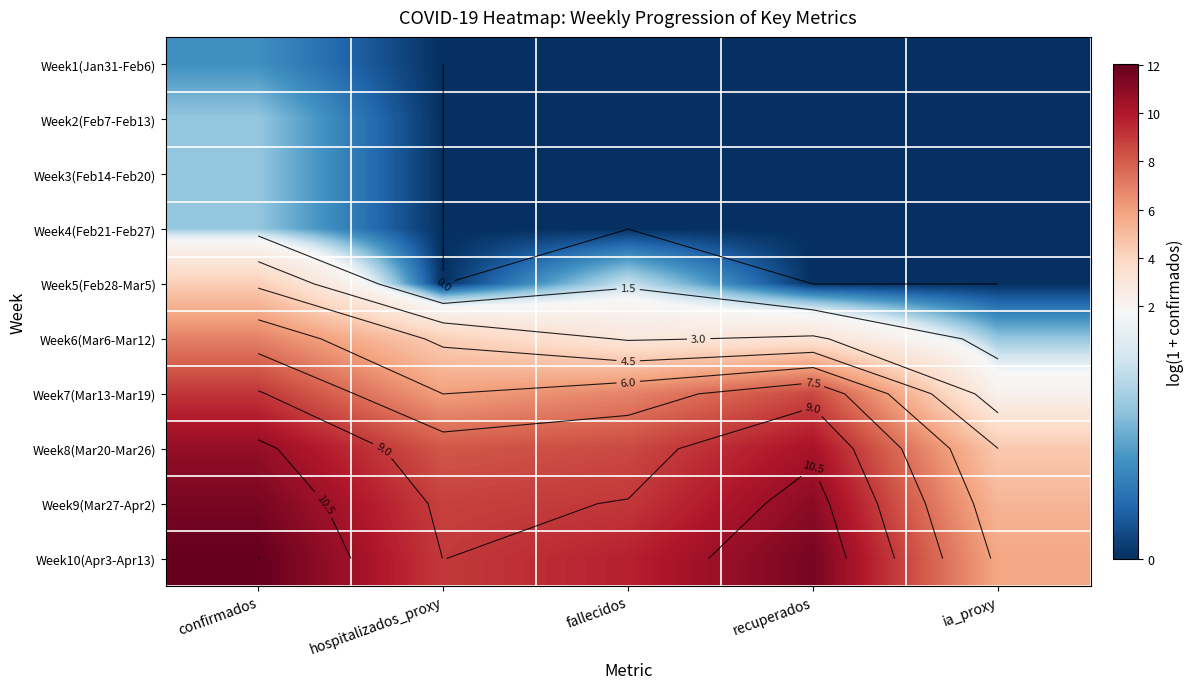

Which series changed the most between confirmados and fallecidos?

Week6(Mar6-Mar12)